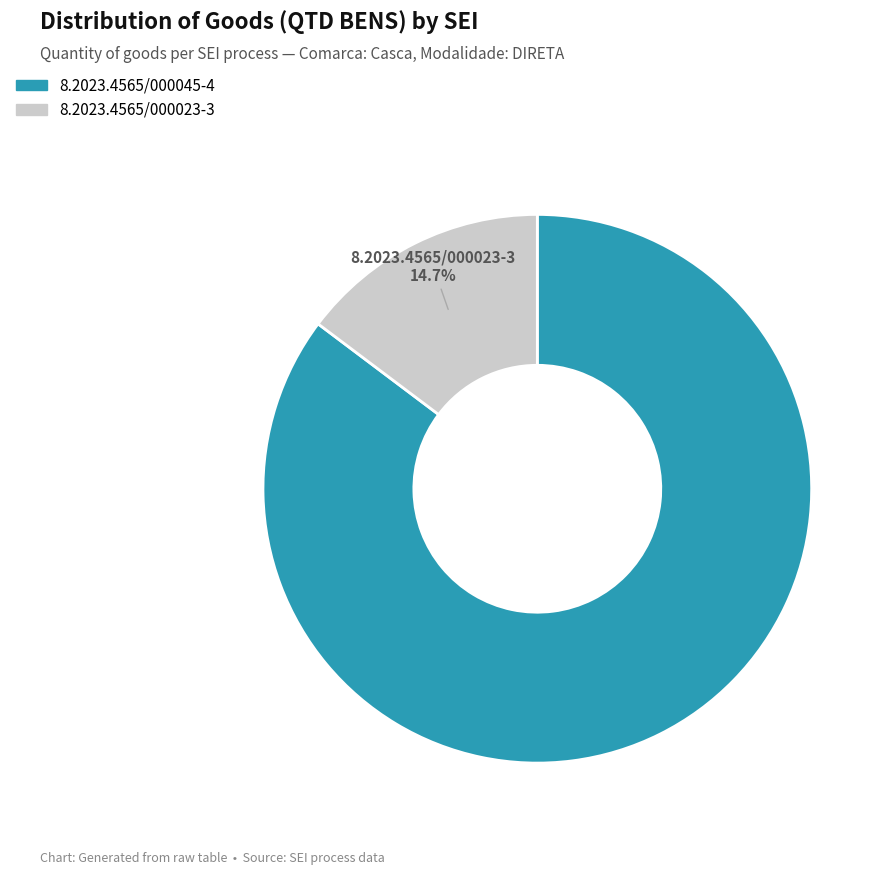

What is the majority slice?

8.2023.4565/000045-4